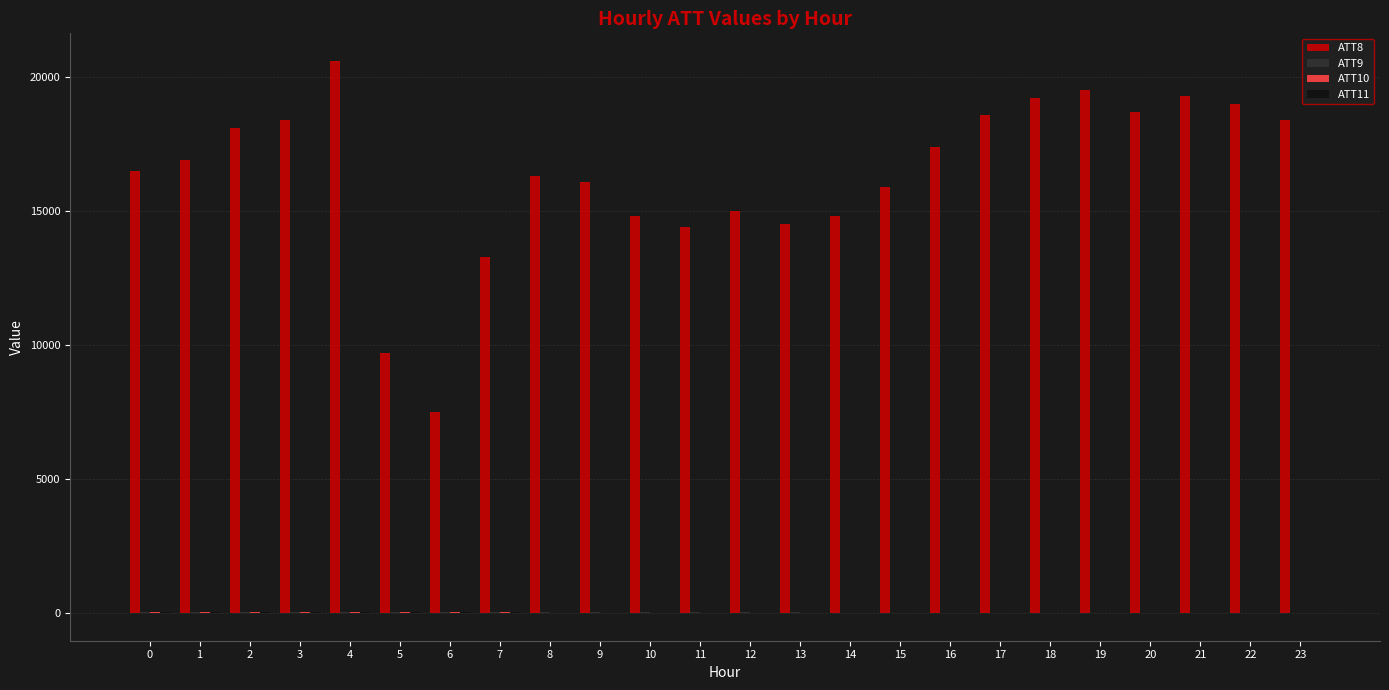

What is the maximum value shown in the chart?

20600.0